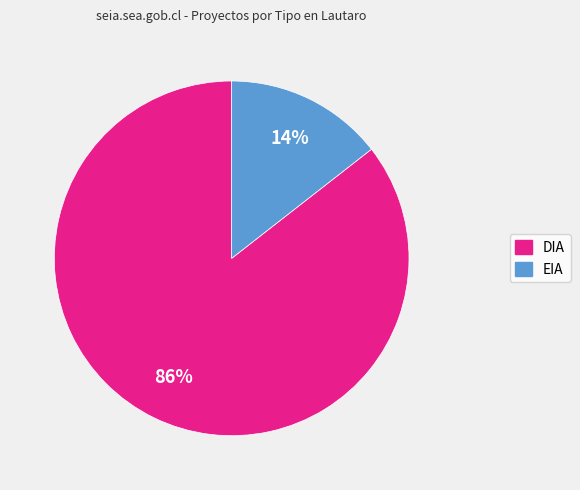

Which slice is the smallest?

EIA